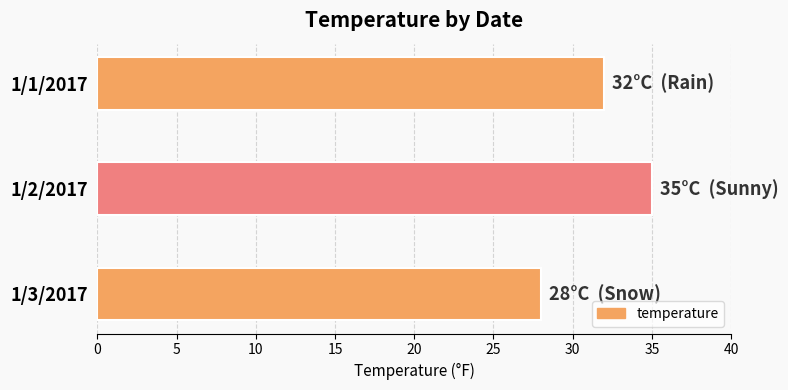

What is the sum of all values?

95